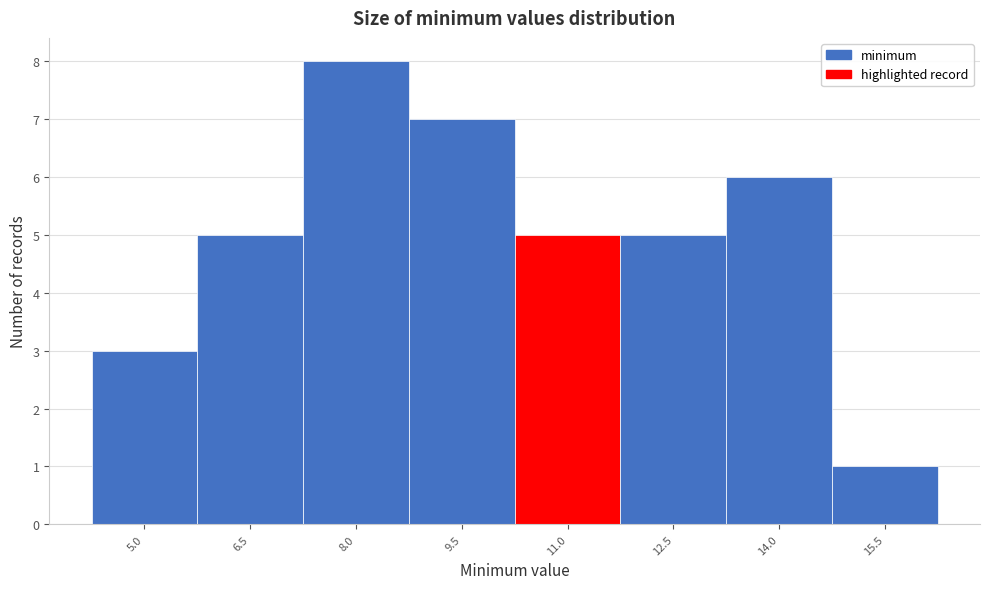

Reading left to right, extract all data points from this chart.

5.0=3	6.5=5	8.0=8	9.5=7	11.0=5	12.5=5	14.0=6	15.5=1